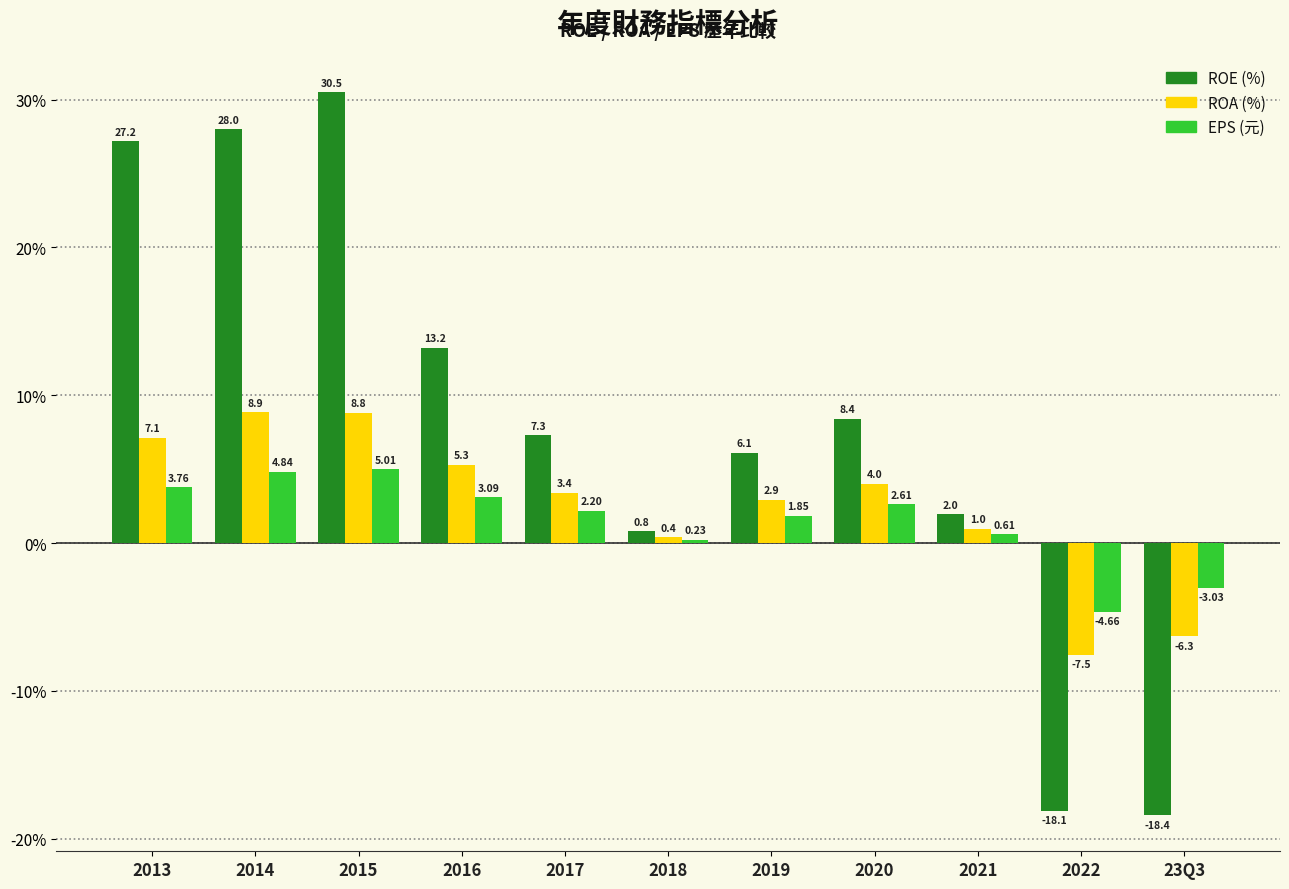

What is the minimum value for ROA (%)?

-7.5